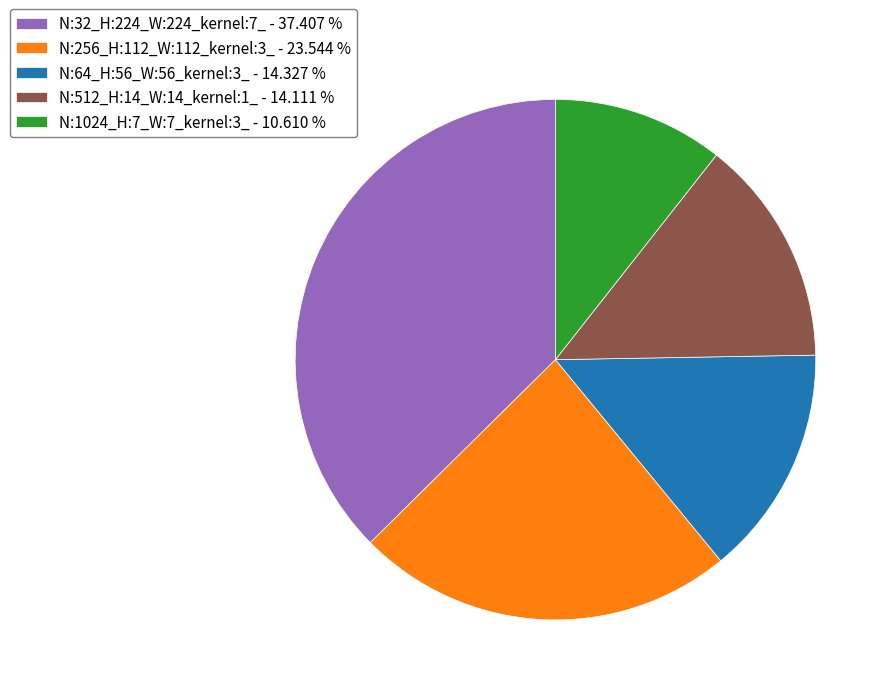

Which slice is the largest?

N:32_H:224_W:224_kernel:7_